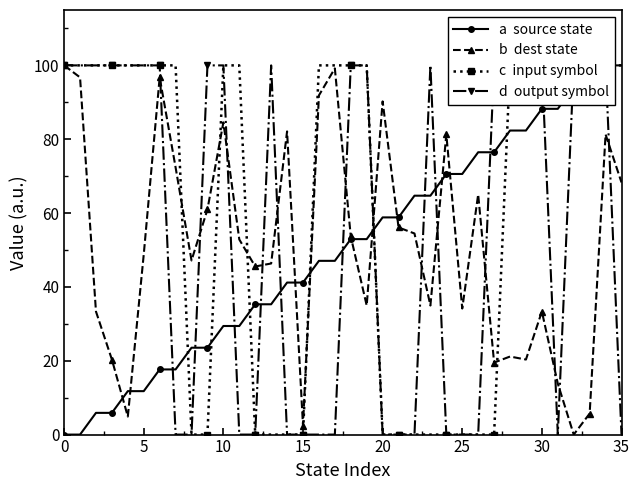

The value of d  output symbol at 9 is 100.0. True or false?

True